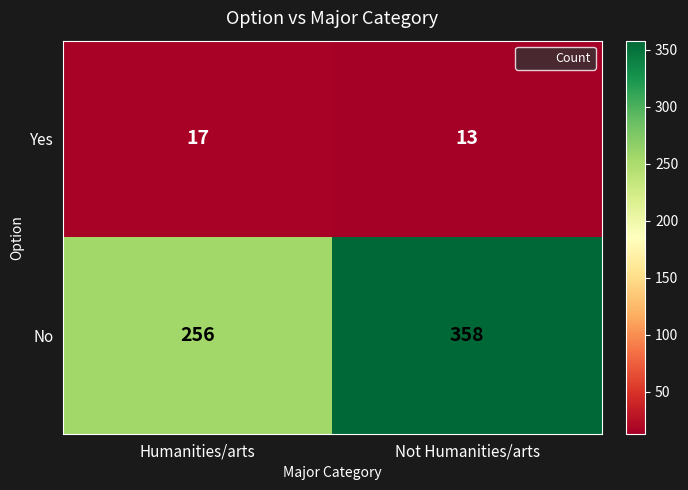

What is the difference between the Yes values at Humanities/arts and Not Humanities/arts?

4